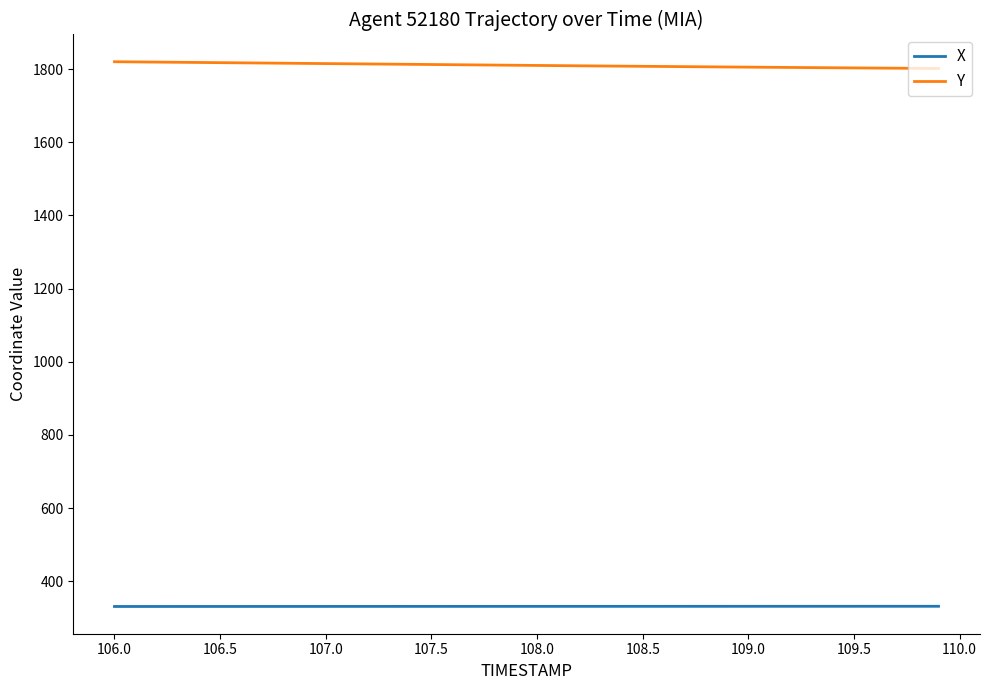

Which series has the largest total across all categories?

Y